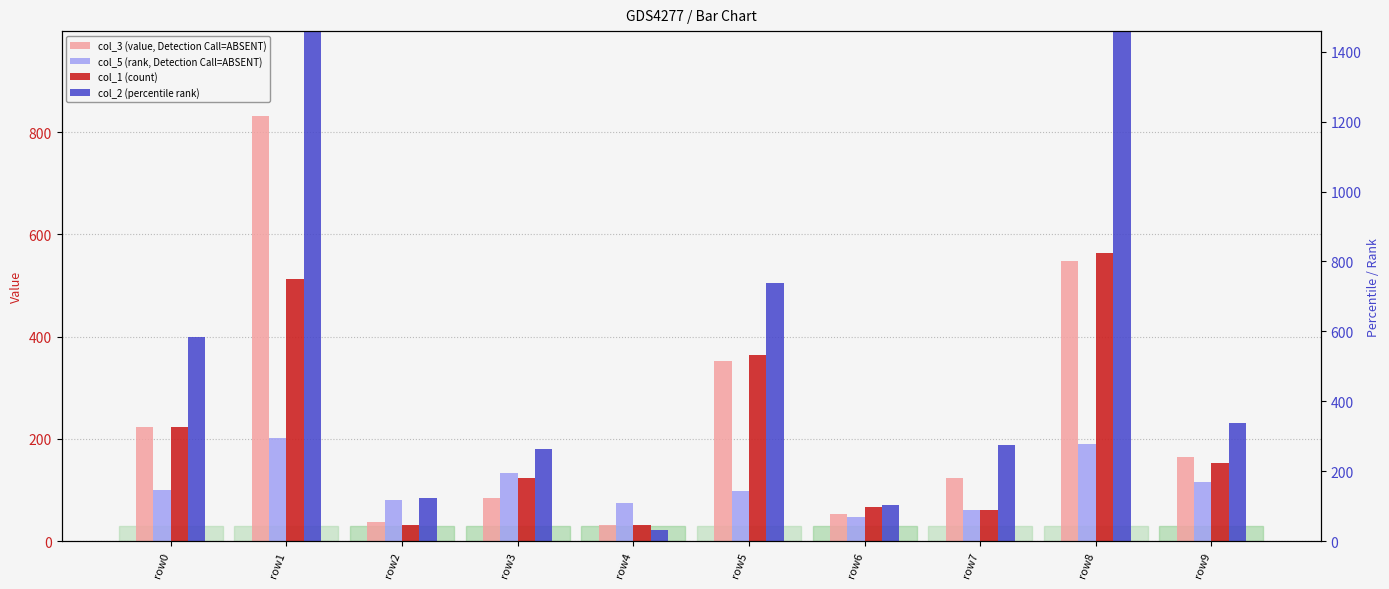

Which has a higher value, row7 or row1?

row1